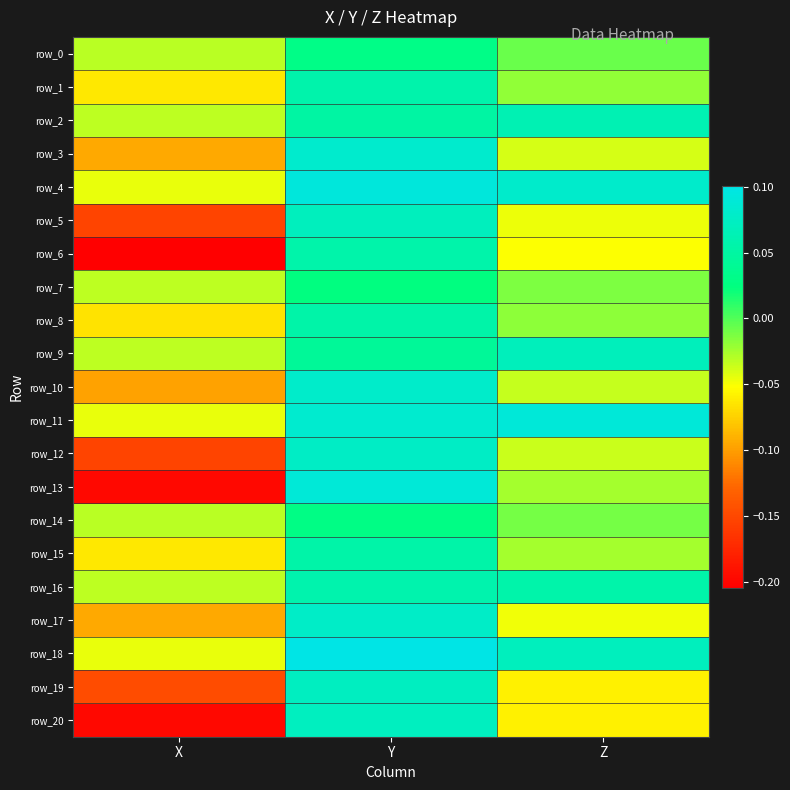

At how many categories does at least one series exceed 0?

2